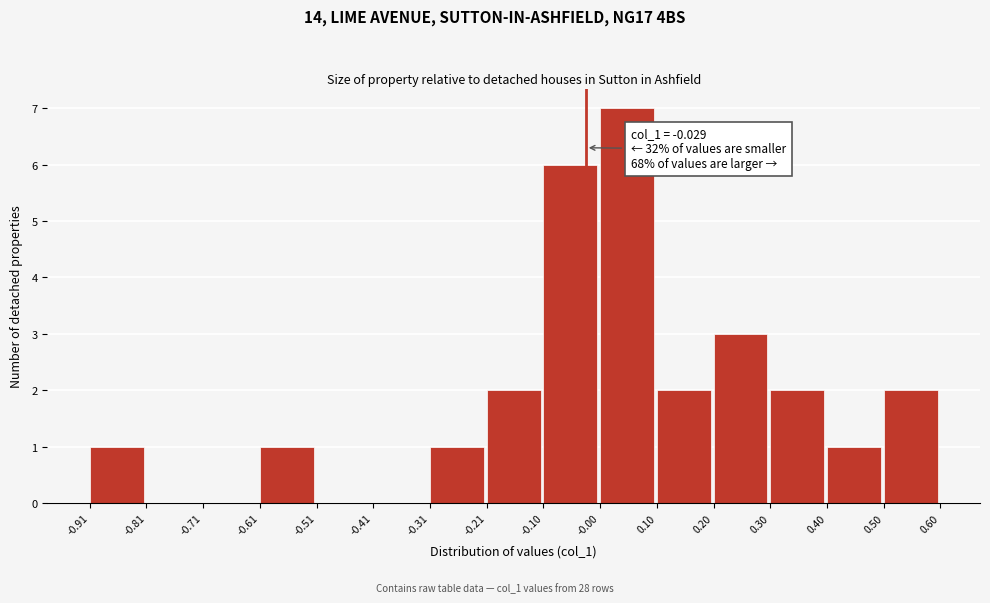

Which range on the x-axis has the tallest bar?

-0.00 to 0.10